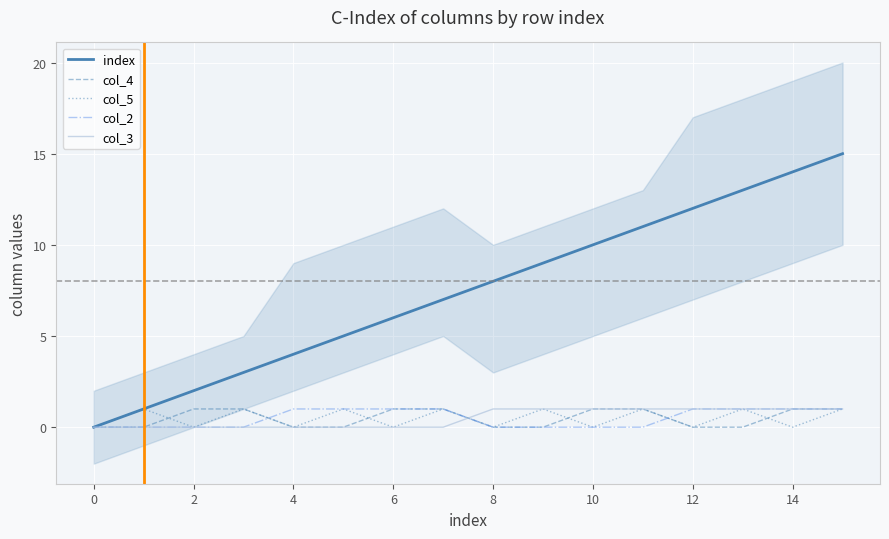

What is the difference between the maximum and minimum values in the index series?

15